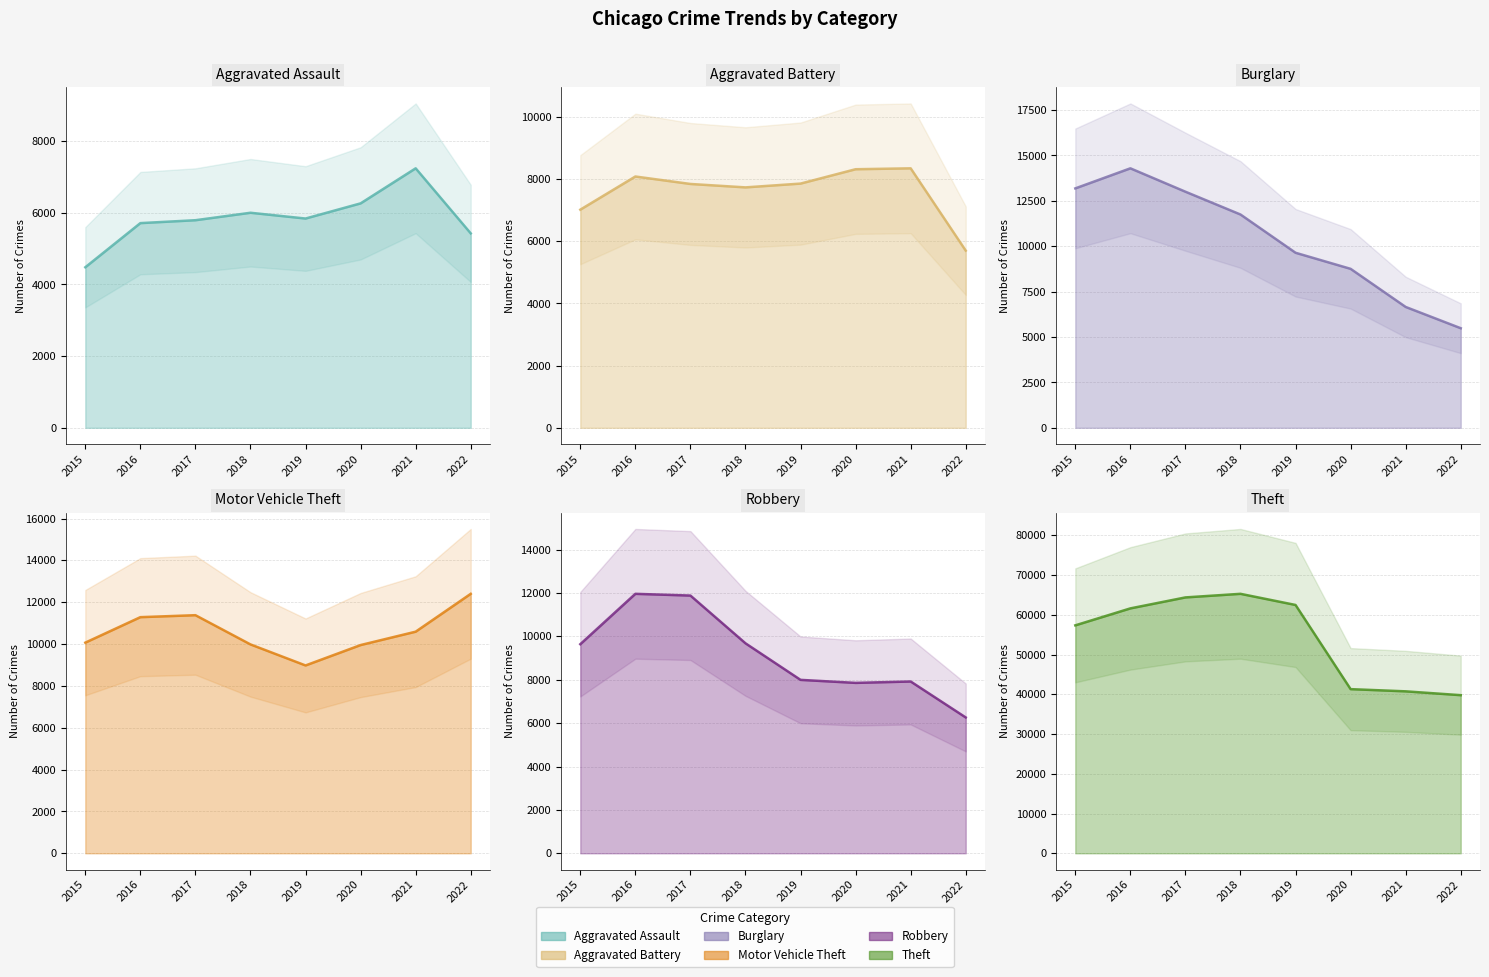

At which category does the chart reach its peak across all series?

2018